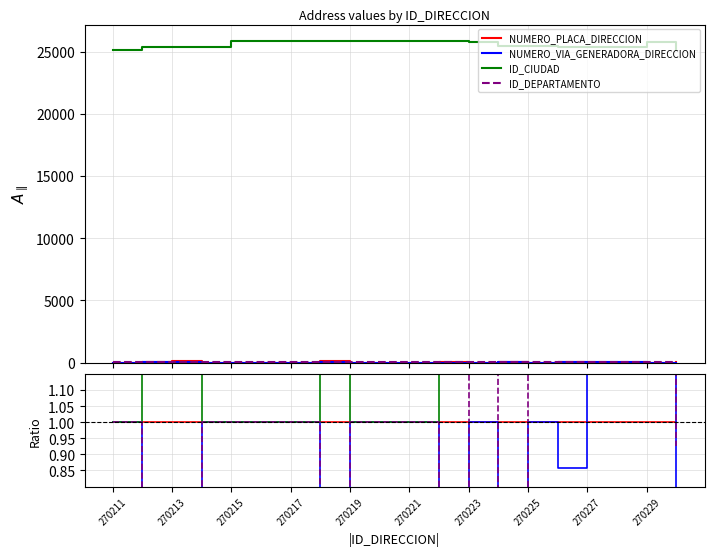

Is it true that NUMERO_PLACA_DIRECCION equals 0.3 at 270217?

False